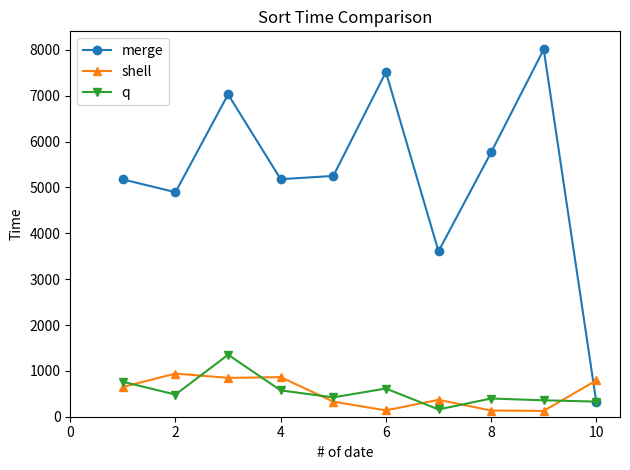

How many interior local peaks does the merge series have?

3